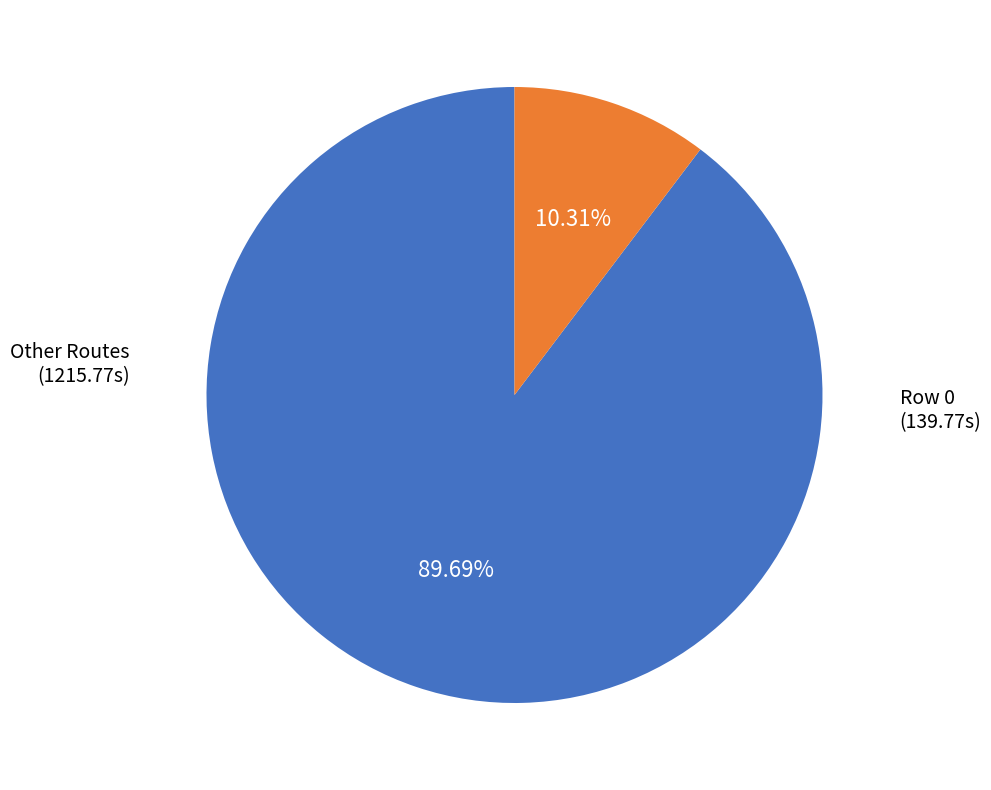

Is there any slice that represents more than half of the pie?

Yes